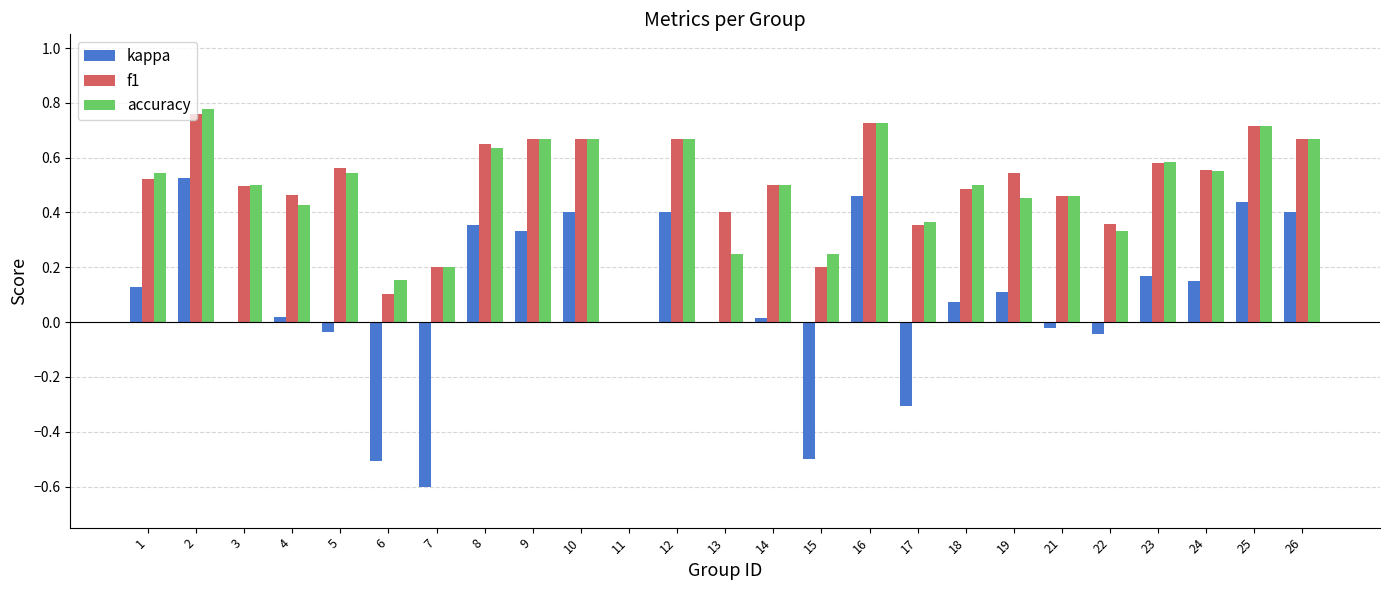

Count the f1 values in the range 0 to 1.

25